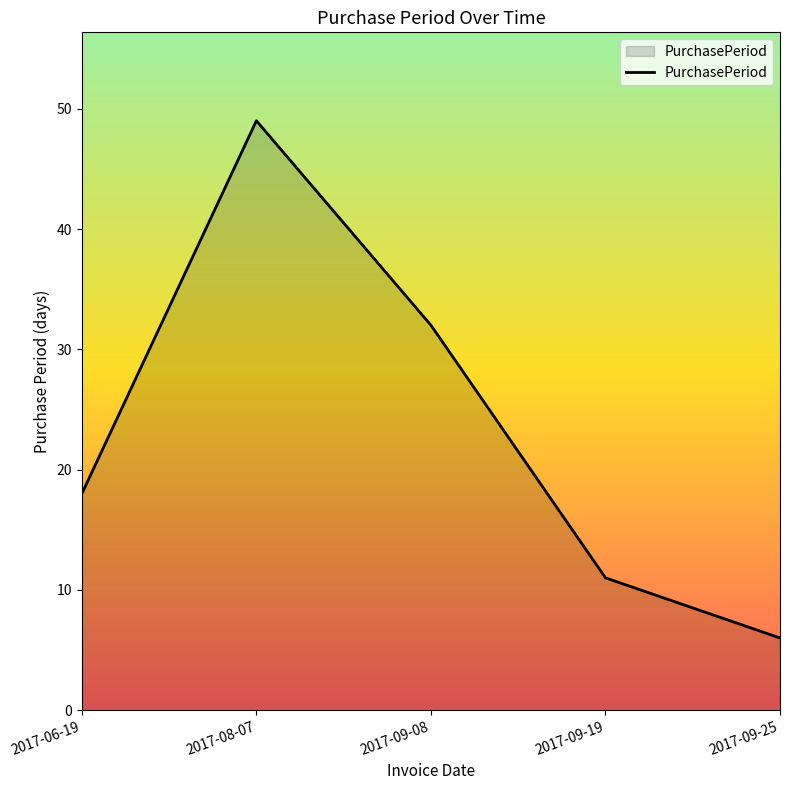

What is the average value?

23